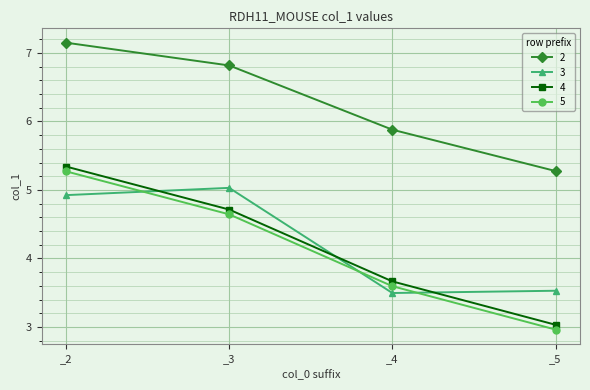

How many data points in 4 are less than 4?

2